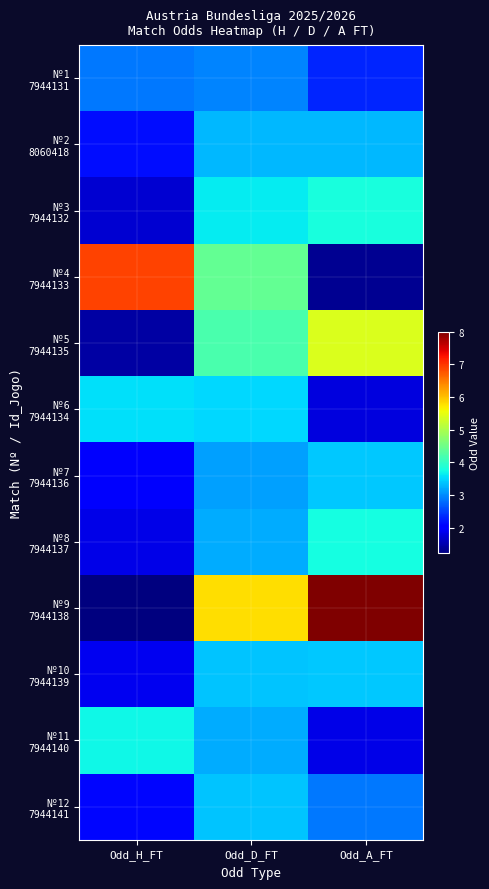

What is the greatest value displayed?

8.0